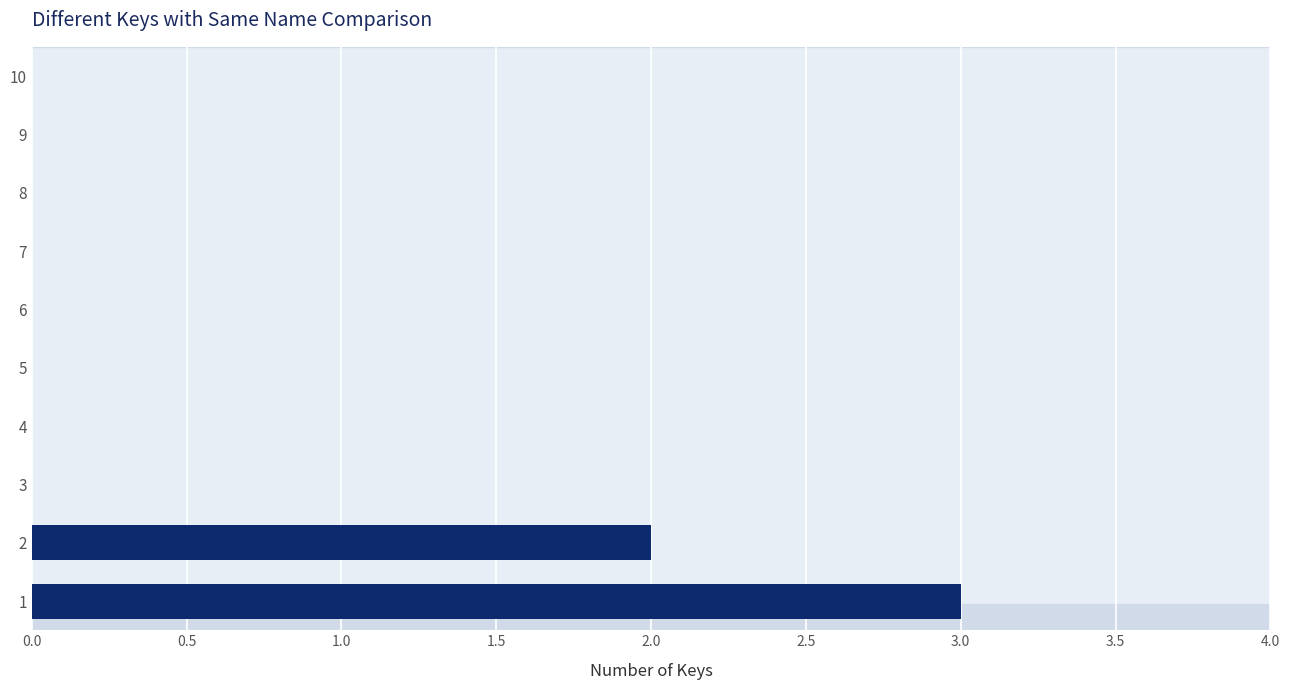

Are the bars grouped side by side (vs. stacked)?

No